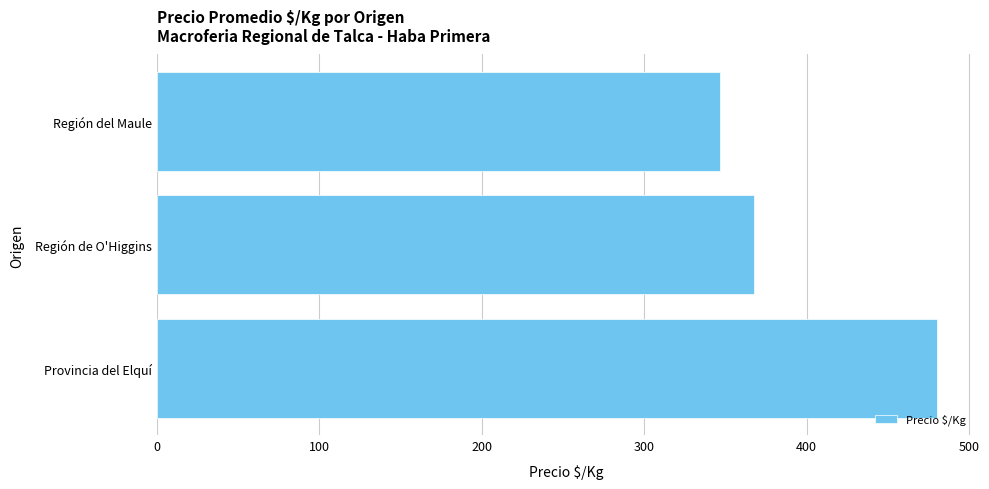

Reading bottom to top, transcribe all the data shown in this chart.

480.0	367.5	346.7